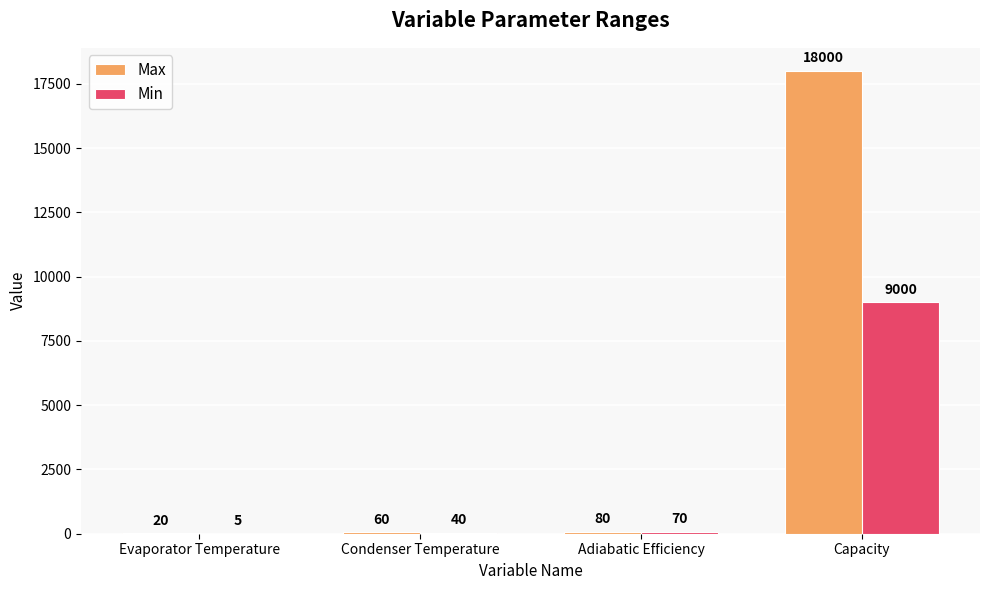

What is the approximate value of Min at Adiabatic Efficiency?

70